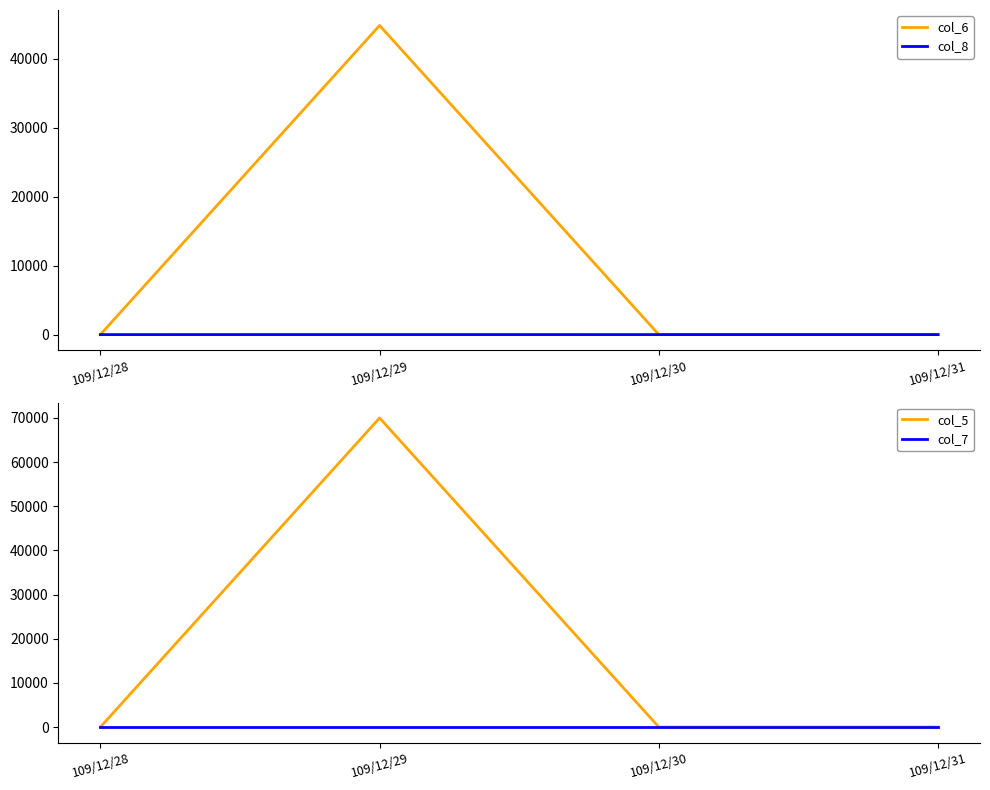

The value of col_8 at 109/12/29 is 1. True or false?

False